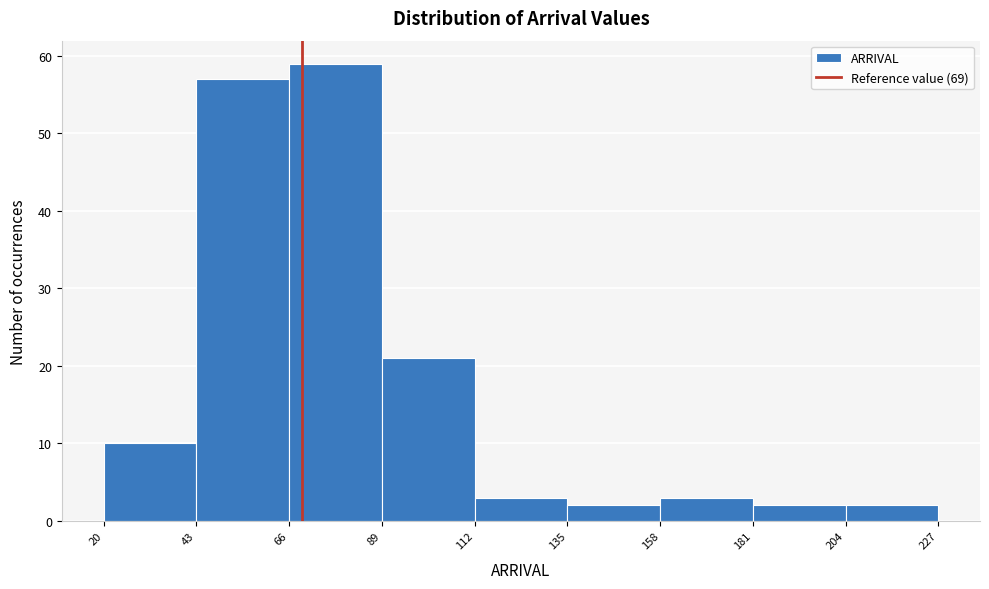

Reading left to right, list every bar in this chart as the range it spans on the x-axis followed by its height. The values are not printed on the chart, so give them approximately, as read against the axis.

20 to 43: 10
43 to 66: 57
66 to 89: 59
89 to 112: 21
112 to 135: 3
135 to 158: 2
158 to 181: 3
181 to 204: 2
204 to 227: 2